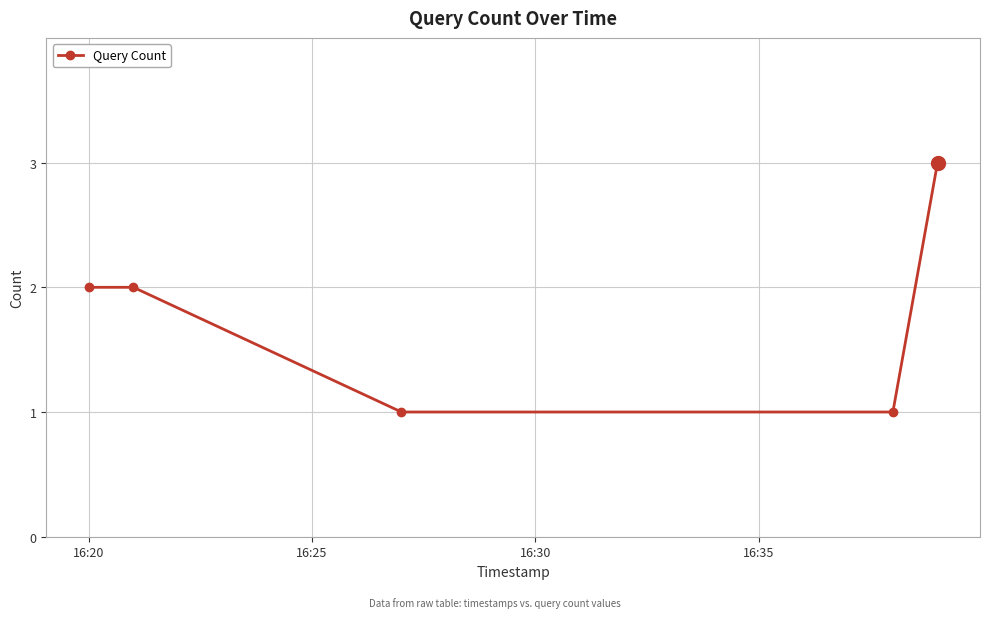

What is the maximum value shown in the chart?

3